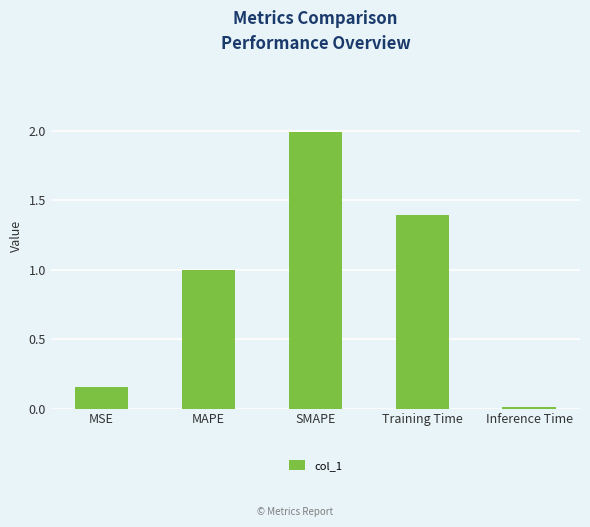

Which has a higher value, Training Time or MSE?

Training Time